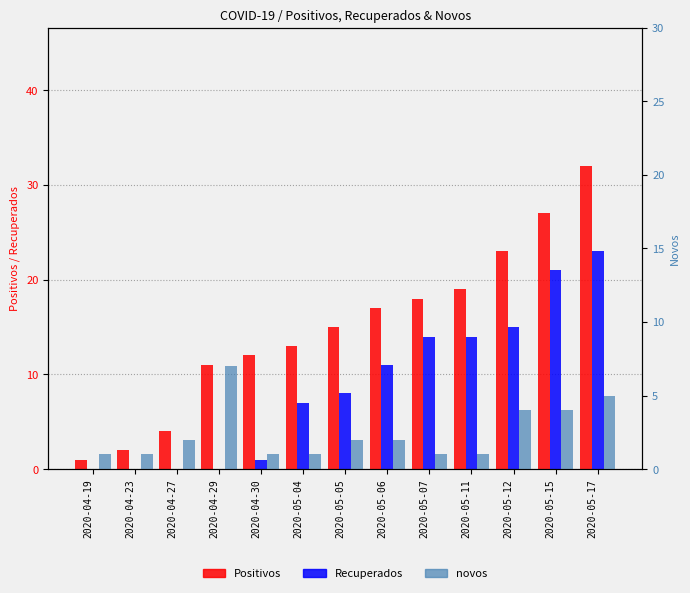

How many categories are shown in the chart?

13